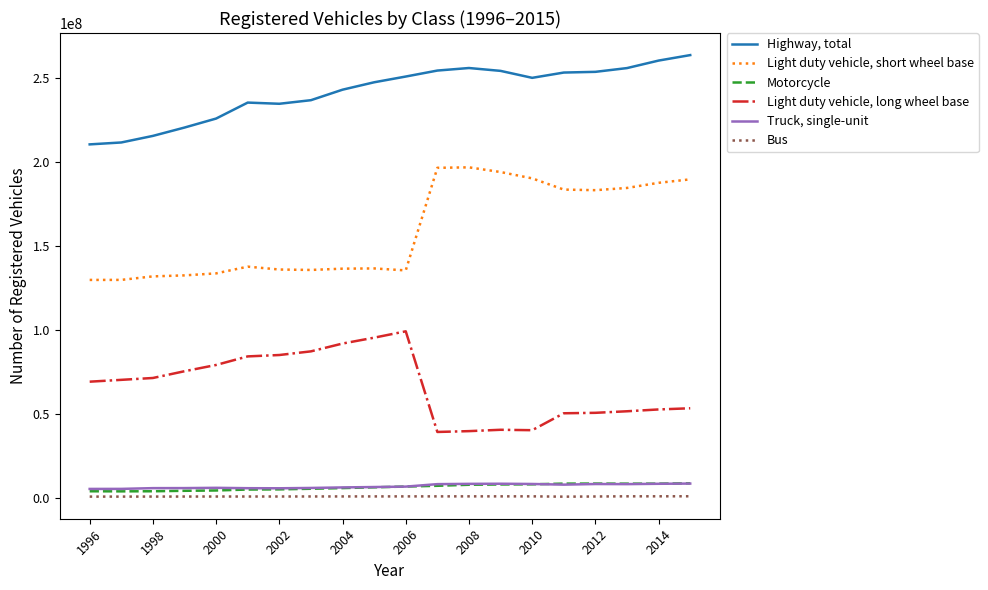

What is the minimum value for Light duty vehicle, short wheel base?

129728341